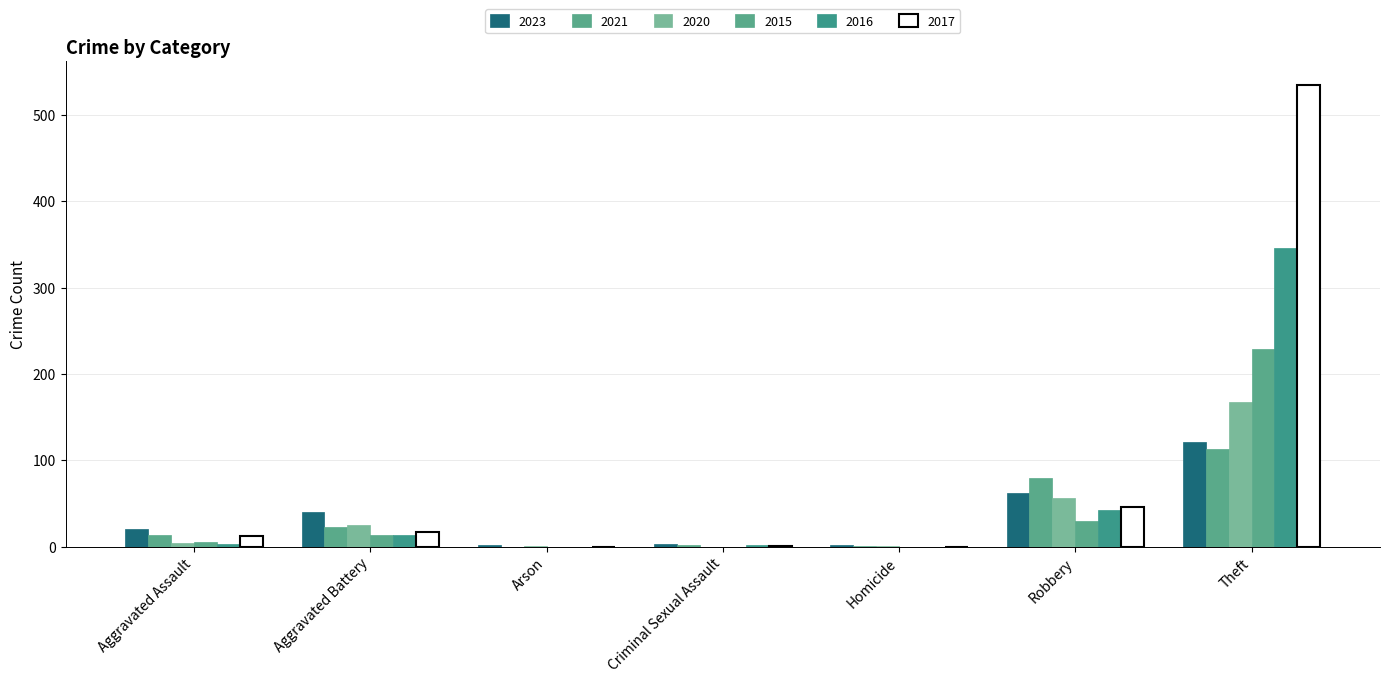

Count the number of data series in this chart.

6